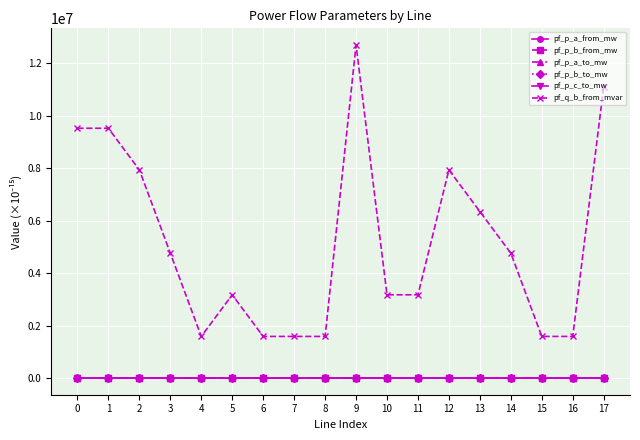

Which series has the widest spread of values?

pf_q_b_from_mvar